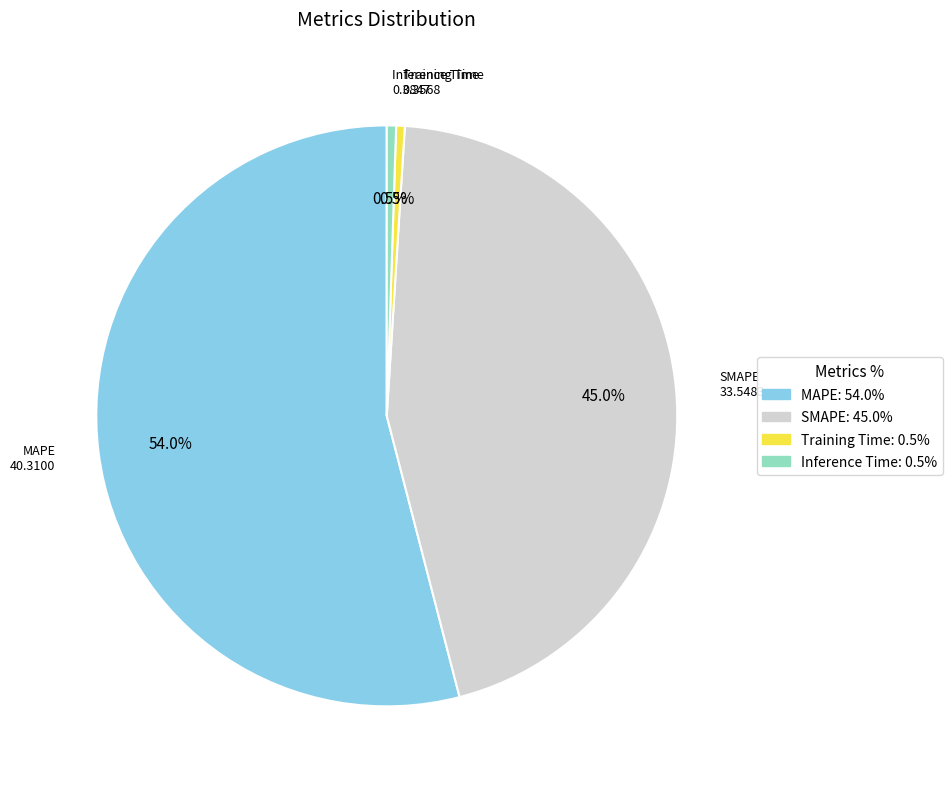

Which has a higher value, SMAPE or MAPE?

MAPE